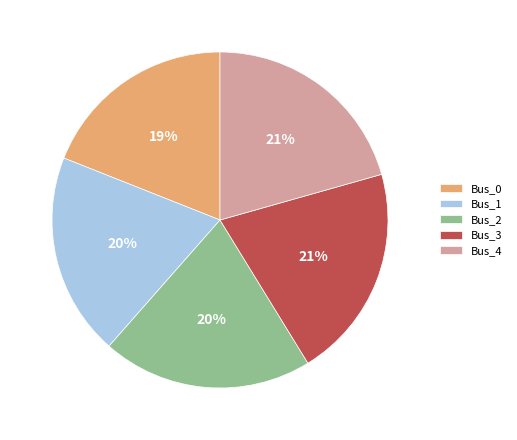

True or false: Bus_0 accounts for 19% of the total.

True